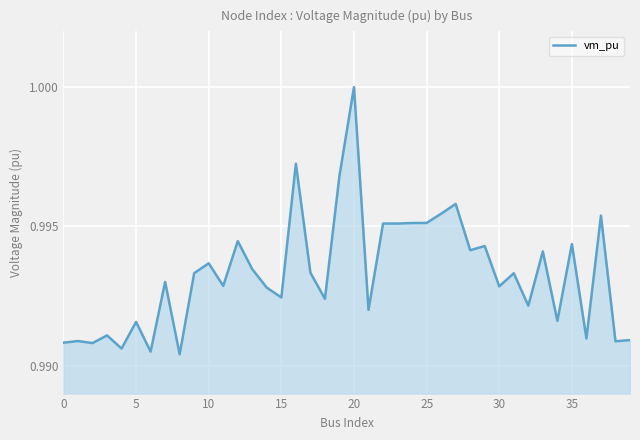

At which category does the chart reach its peak across all series?

20